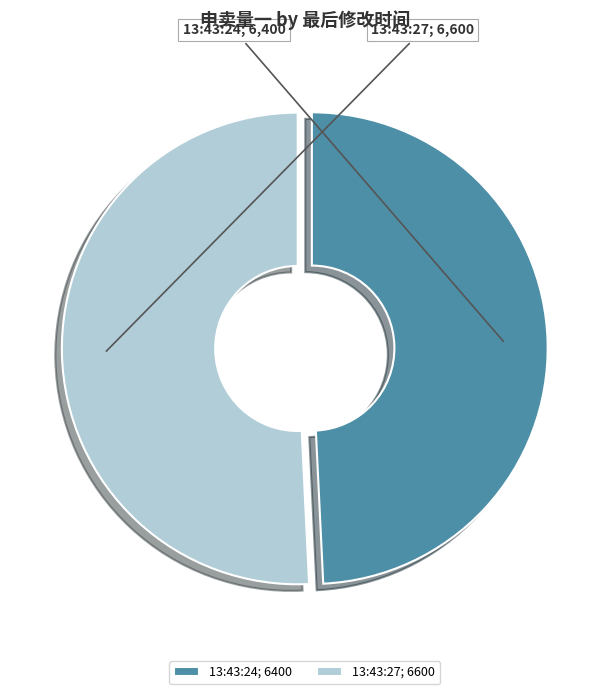

What is the ratio of the value at 13:43:24; 6400 to the value at 13:43:27; 6600?

1.0